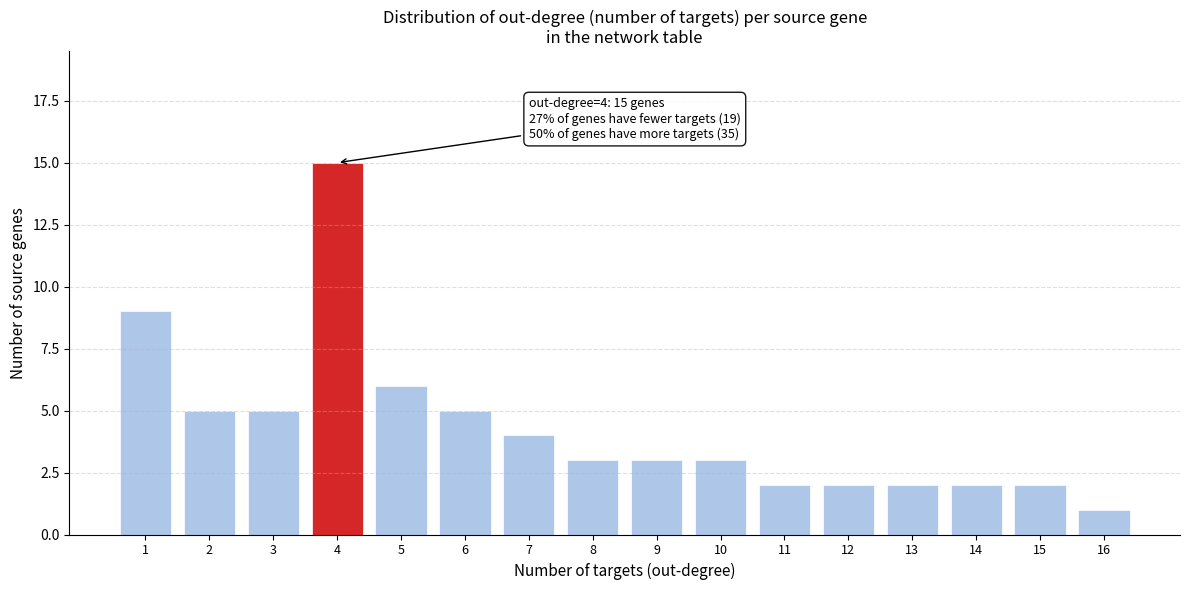

Reading left to right, list all the values displayed in this chart.

1=9	2=5	3=5	4=15	5=6	6=5	7=4	8=3	9=3	10=3	11=2	12=2	13=2	14=2	15=2	16=1